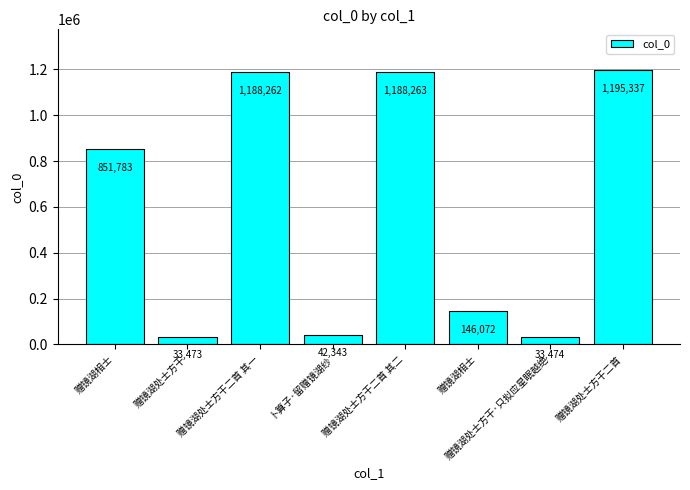

Count the number of data series in this chart.

1